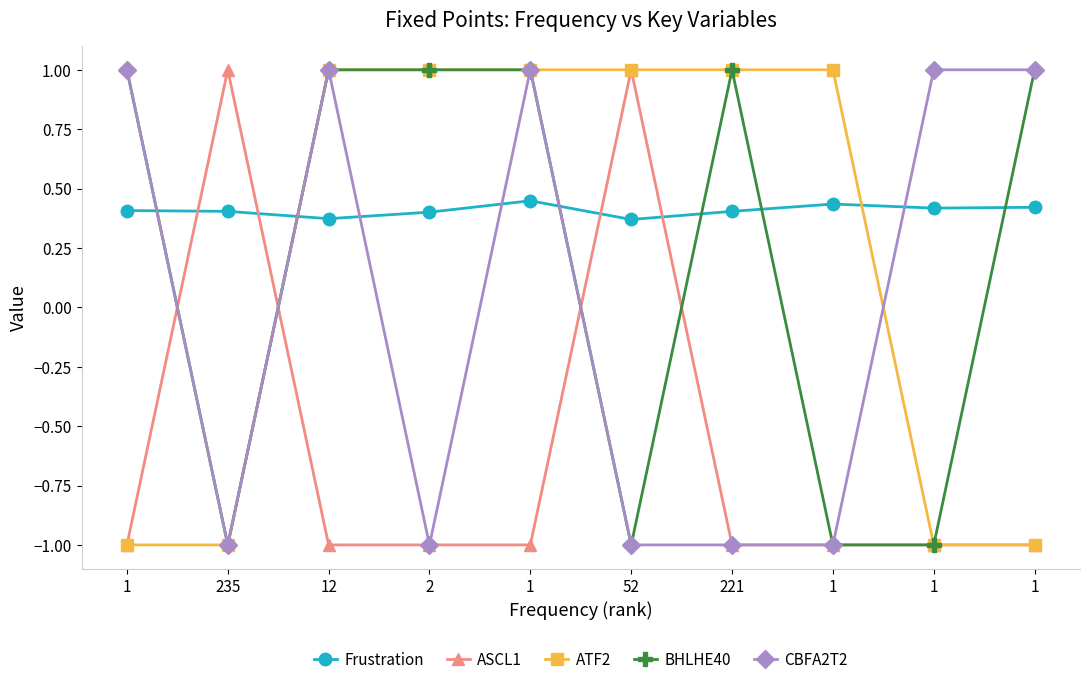

What is the maximum value for ASCL1?

1.0